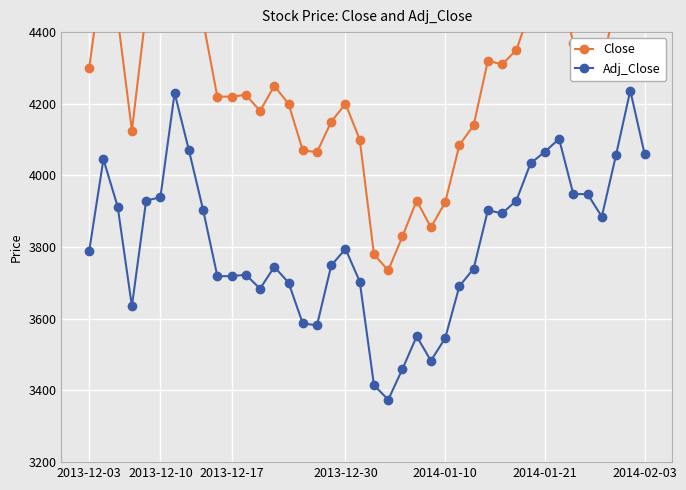

True or false: Adj_Close and Close intersect in this chart.

False